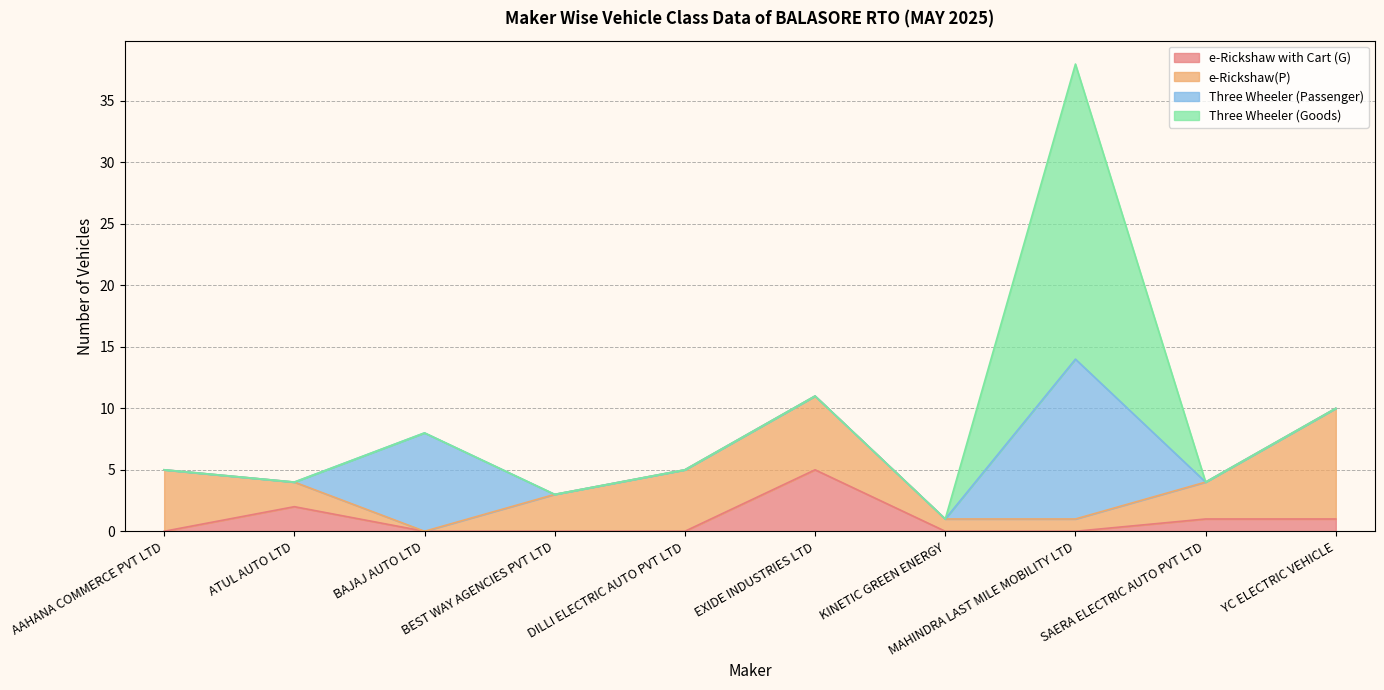

Which category has the highest value in the e-Rickshaw(P) series?

YC ELECTRIC VEHICLE